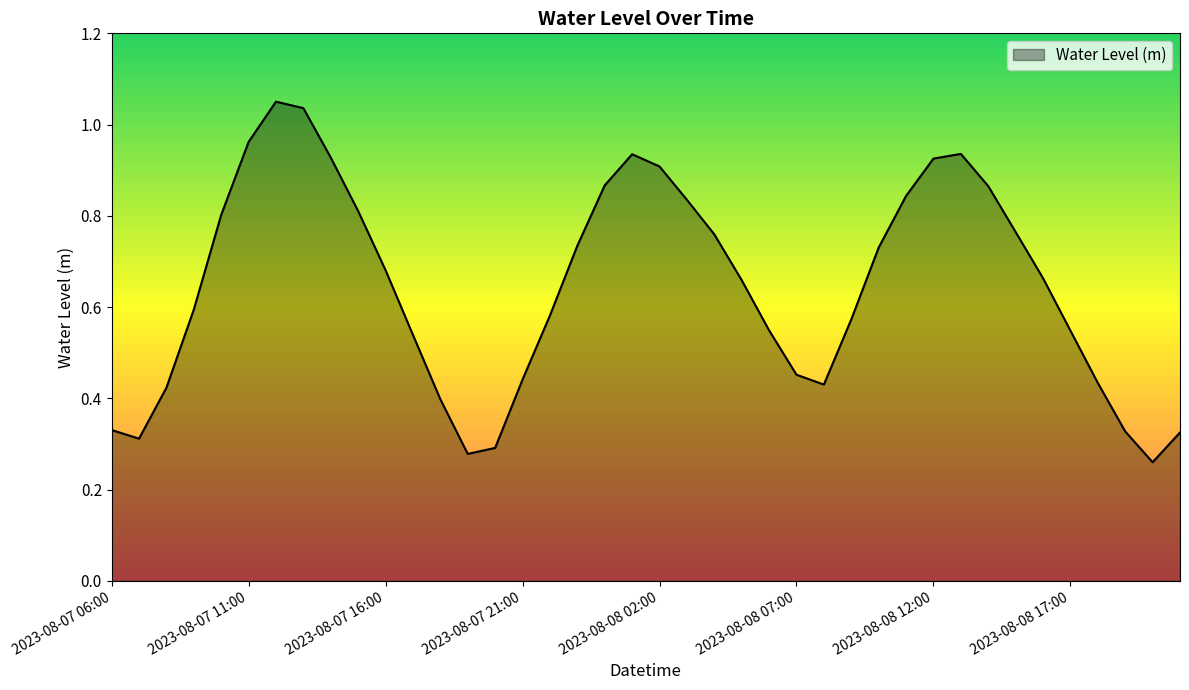

What is the average value?

0.6